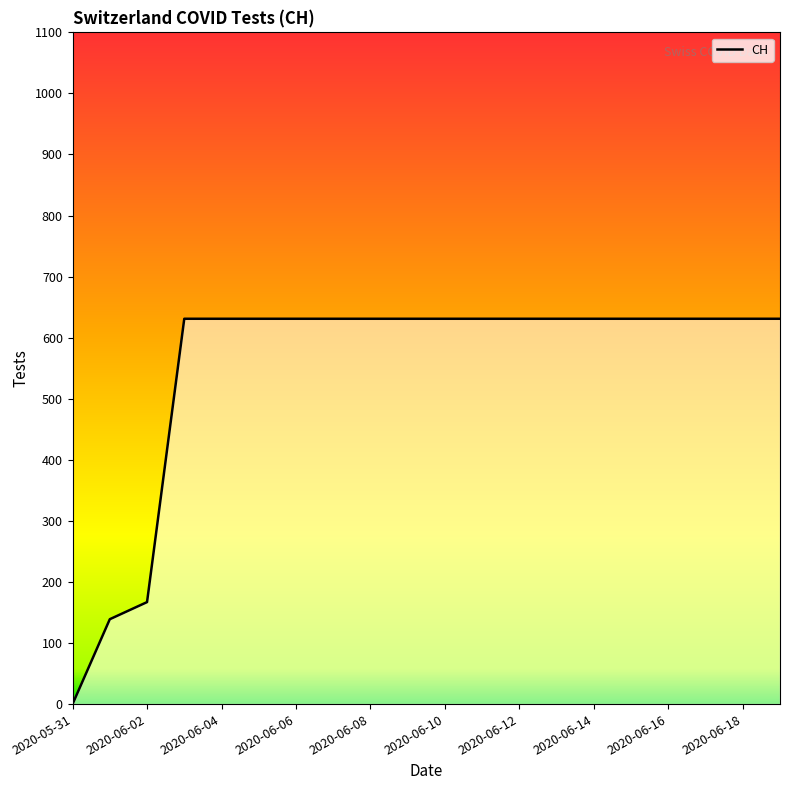

What is the maximum value shown in the chart?

631